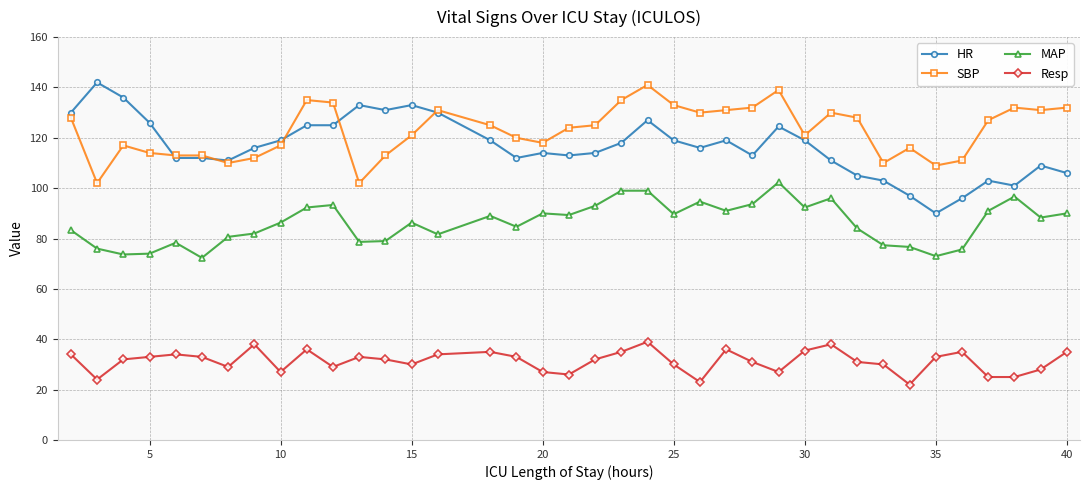

Which series has the largest range (max minus min)?

HR